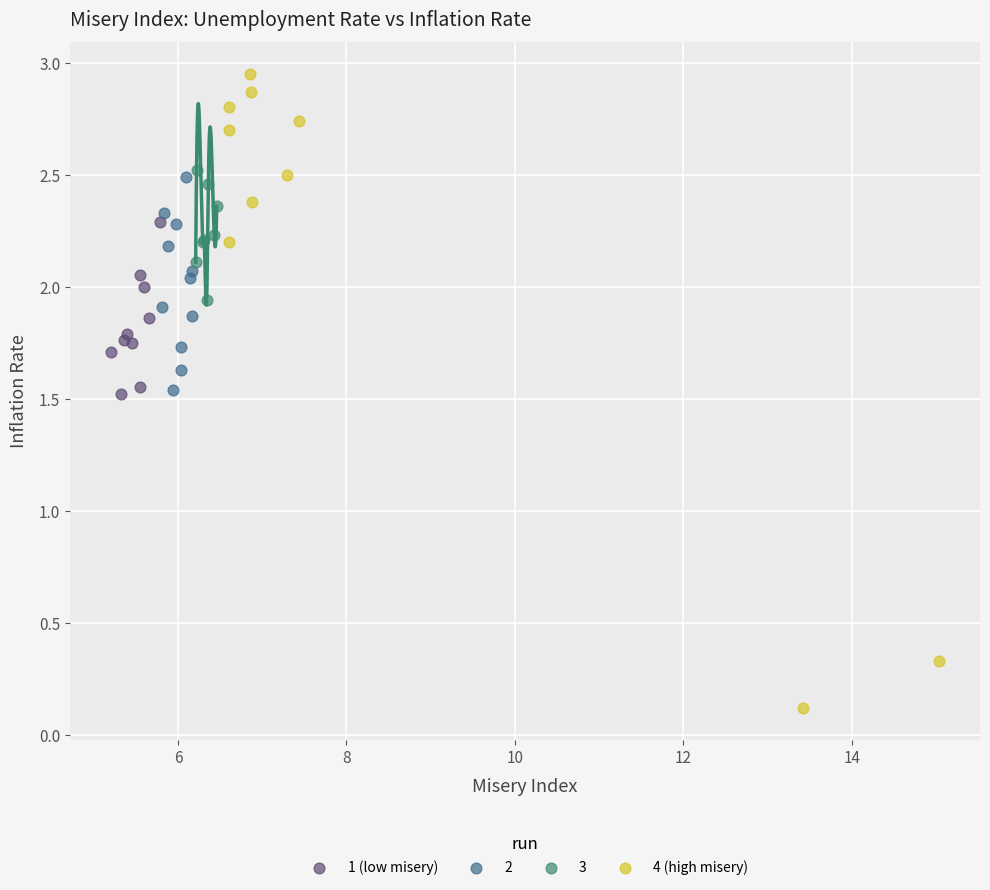

Which series reaches the minimum Y coordinate?

4 (high misery)